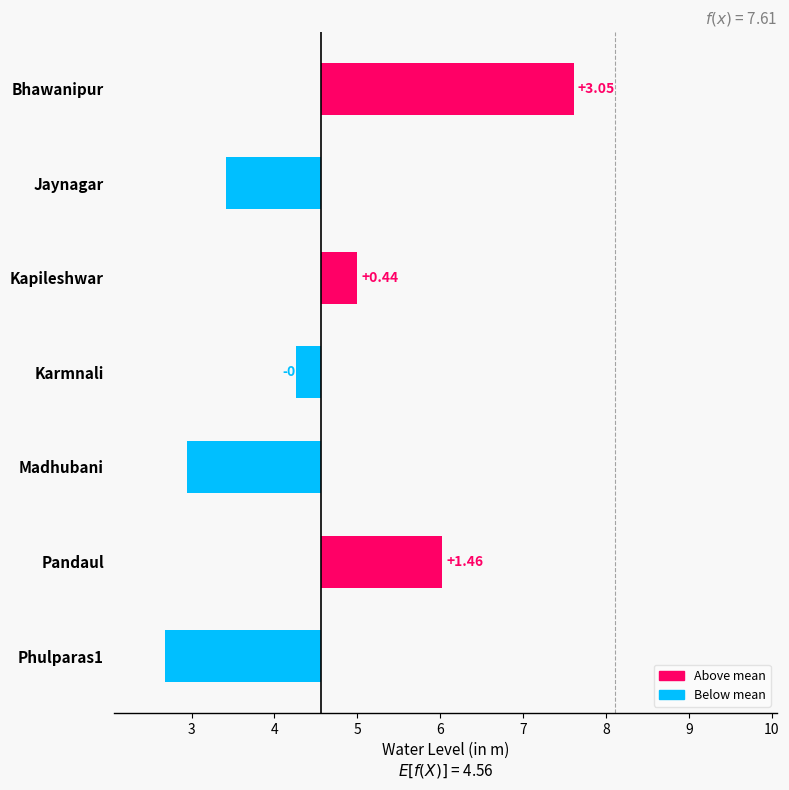

Are the bars grouped side by side (vs. stacked)?

No